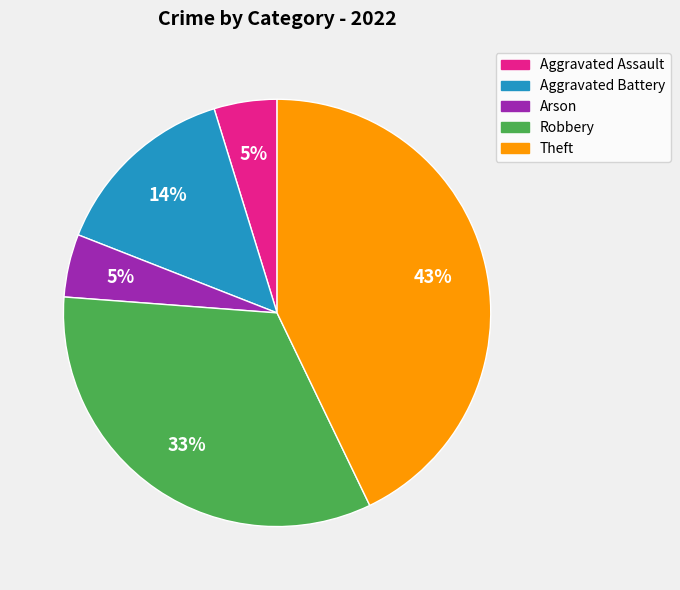

True or false: Theft accounts for 43% of the total.

True